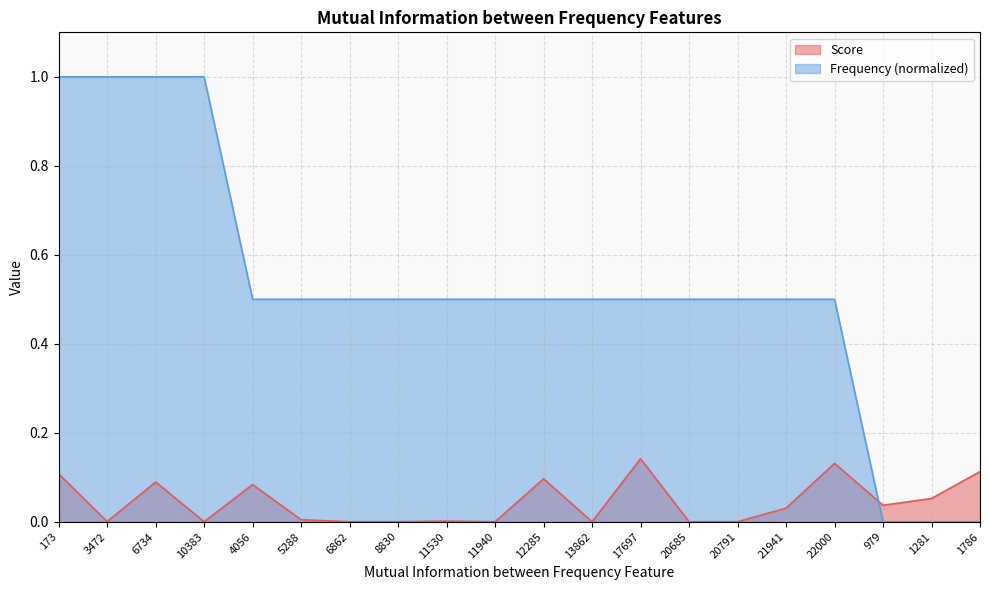

At 17697, list the series in order from largest to smallest.

Frequency (normalized), Score